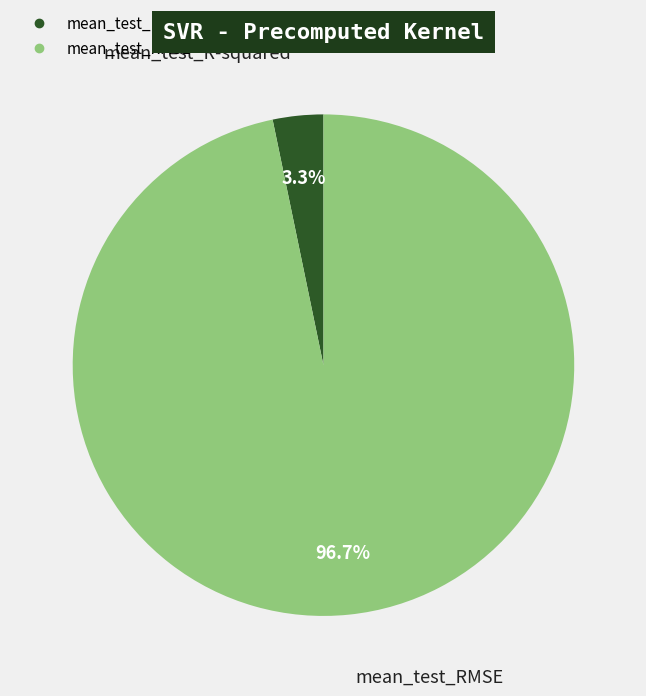

Which slice is the smallest?

mean_test_R-squared